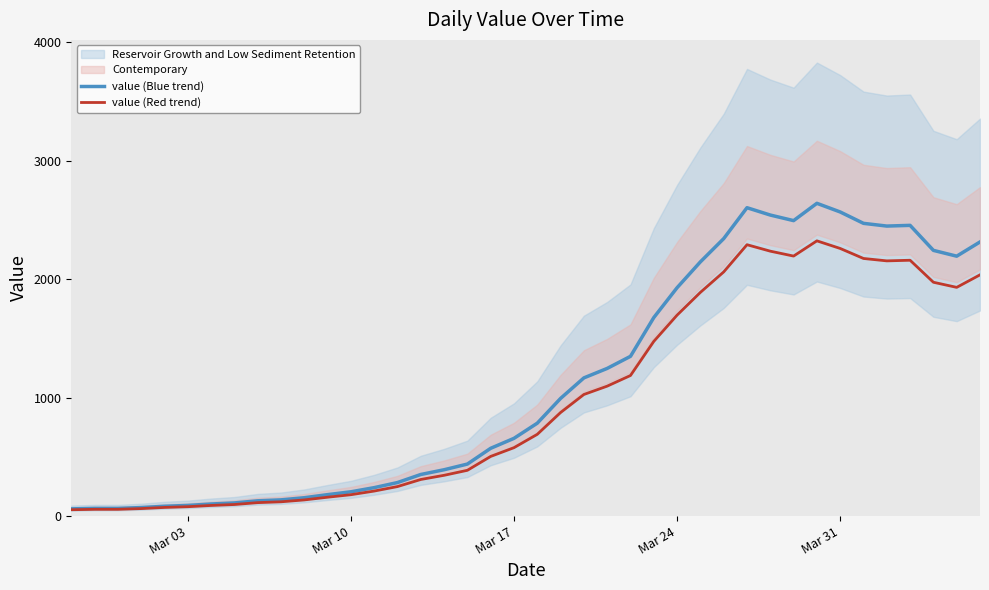

List the series in order of their peak value, lowest first.

value (Red trend), value (Blue trend)